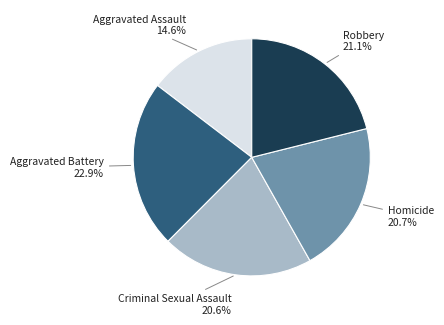

Does any single category account for the majority?

No